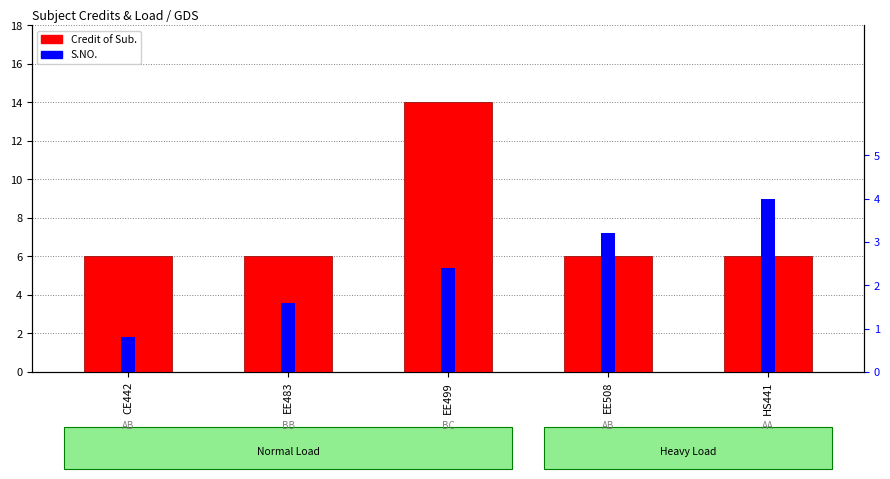

Does the chart contain any negative values?

No